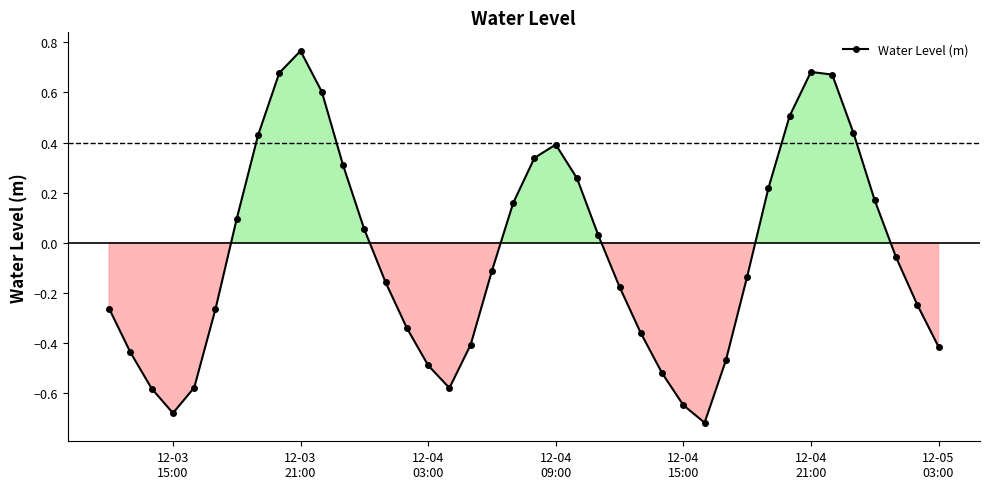

What is the difference between the second highest and second lowest values?

1.4